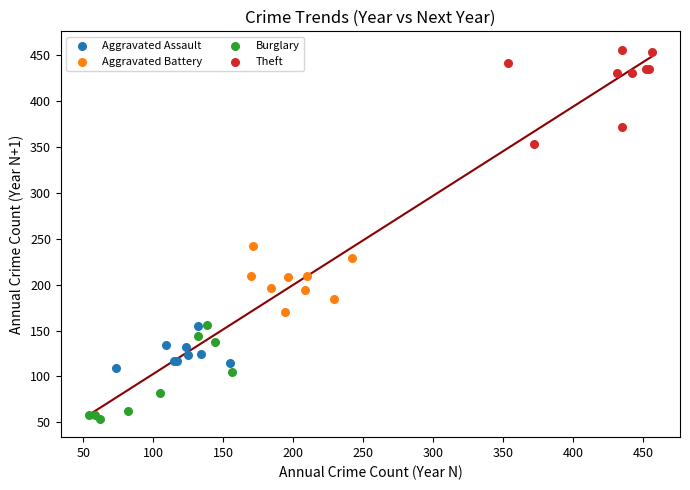

Which series contains the lowest Y value?

Burglary